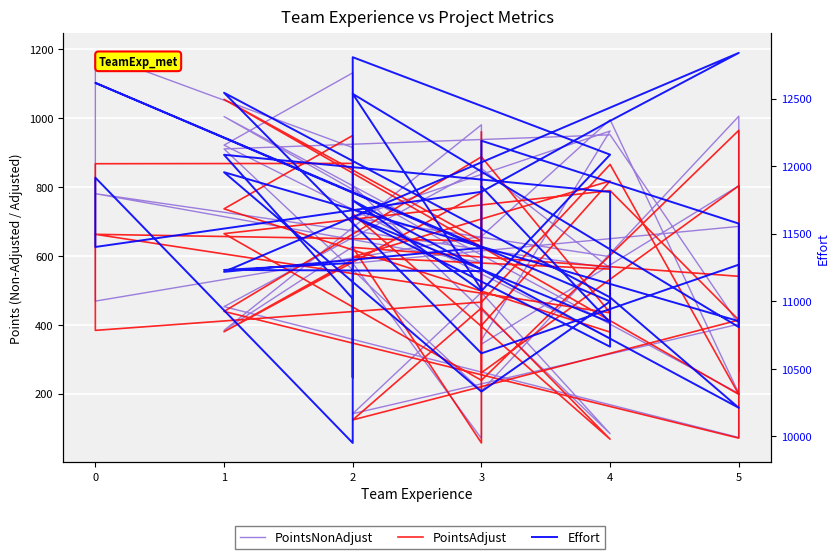

Reading right to left, extract all data points from this chart.

PointsNonAdjust: 960	70	579	686	235	804	344	981	384	627	915	1190	469	657	996	201	1005	581	781	565	854	453	73	1006	208	911	952	402	142	494	84	804	973	1132	922	361	598	711	963	356
PointsAdjust: 960	57	625	541	265	804	261	784	380	589	869	868	384	466	866	198	1055	644	663	435	888	439	71	965	239	665	790	414	124	449	68	723	710	950	737	379	562	597	818	398
Effort: 11395	11089	12535	10809	11266	11575	12188	11224	11232	11284	9952	11915	11402	11810	12335	12838	11218	11396	12616	10999	10332	11955	10853	11271	10615	12543	11029	10212	11747	11077	12085	12806	10437	11020	12084	11809	10664	11628	10844	11849